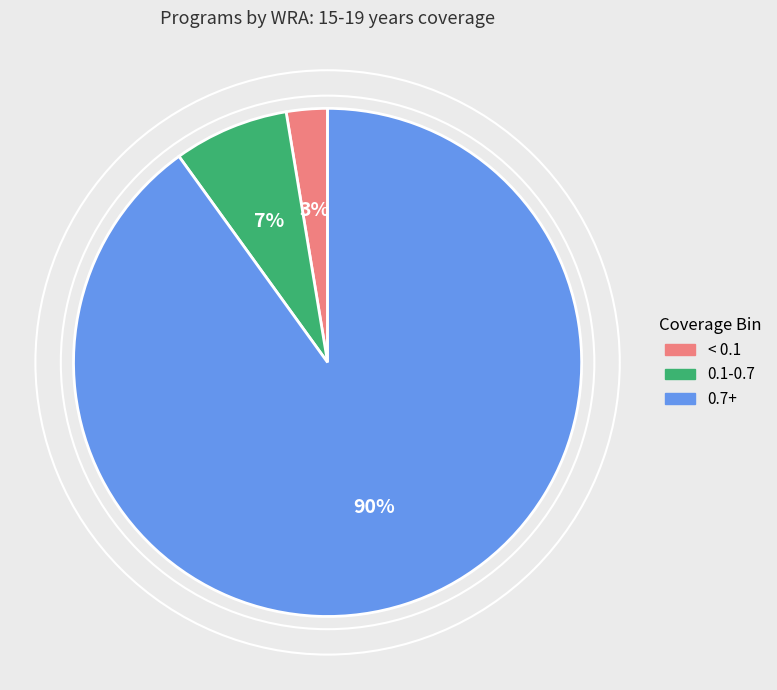

To the nearest percent, what is the difference between the largest and smallest slice percentages?

87%